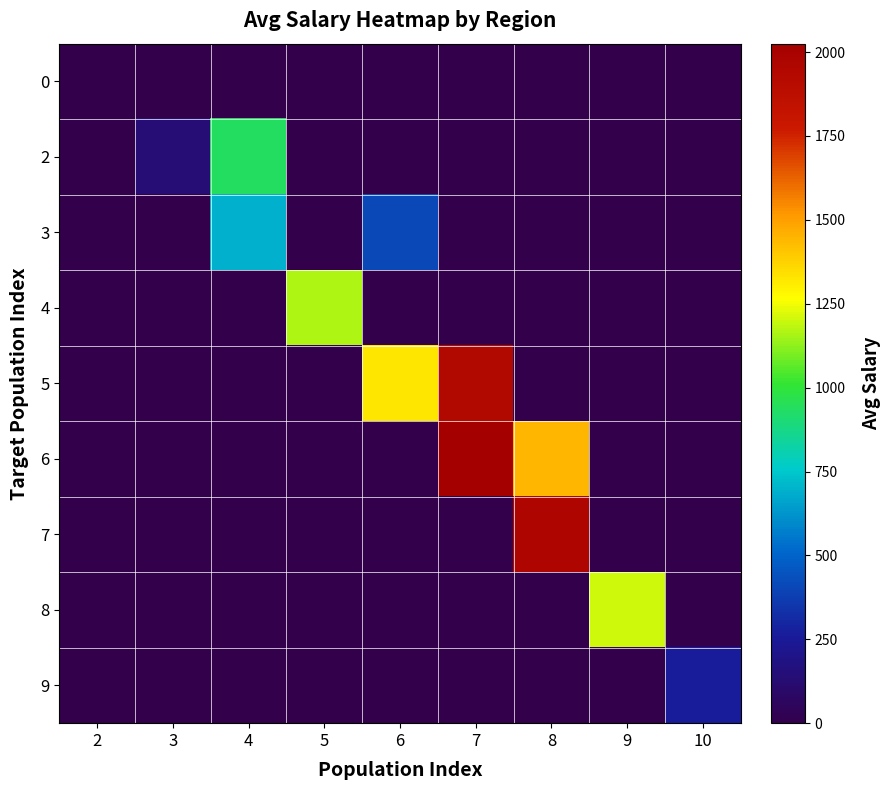

What is the spread (max minus min) of values at 5?

1167.6